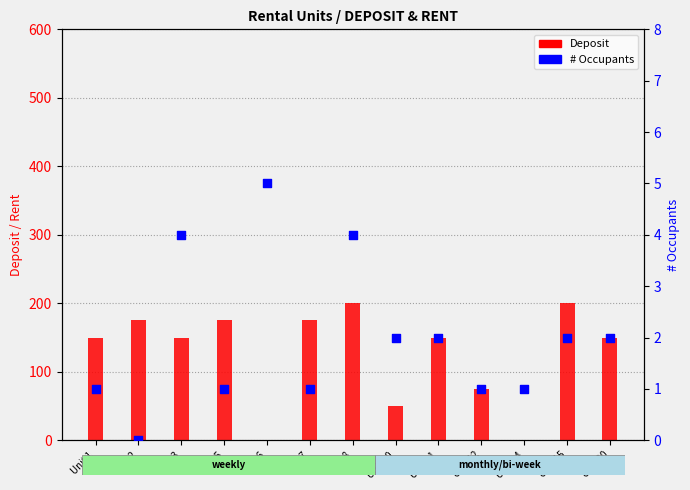

Which series has the largest total across all categories?

Deposit